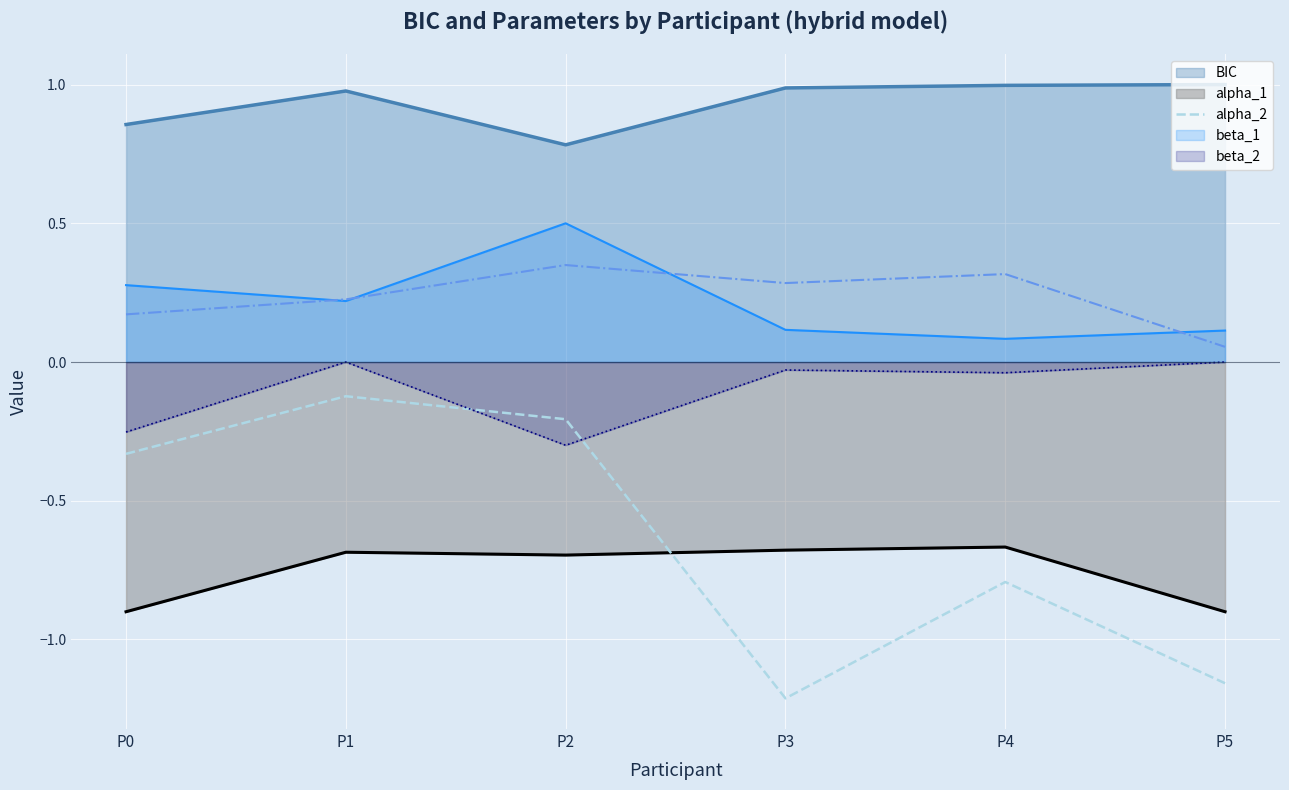

Which label corresponds to the smallest value in the chart?

P3